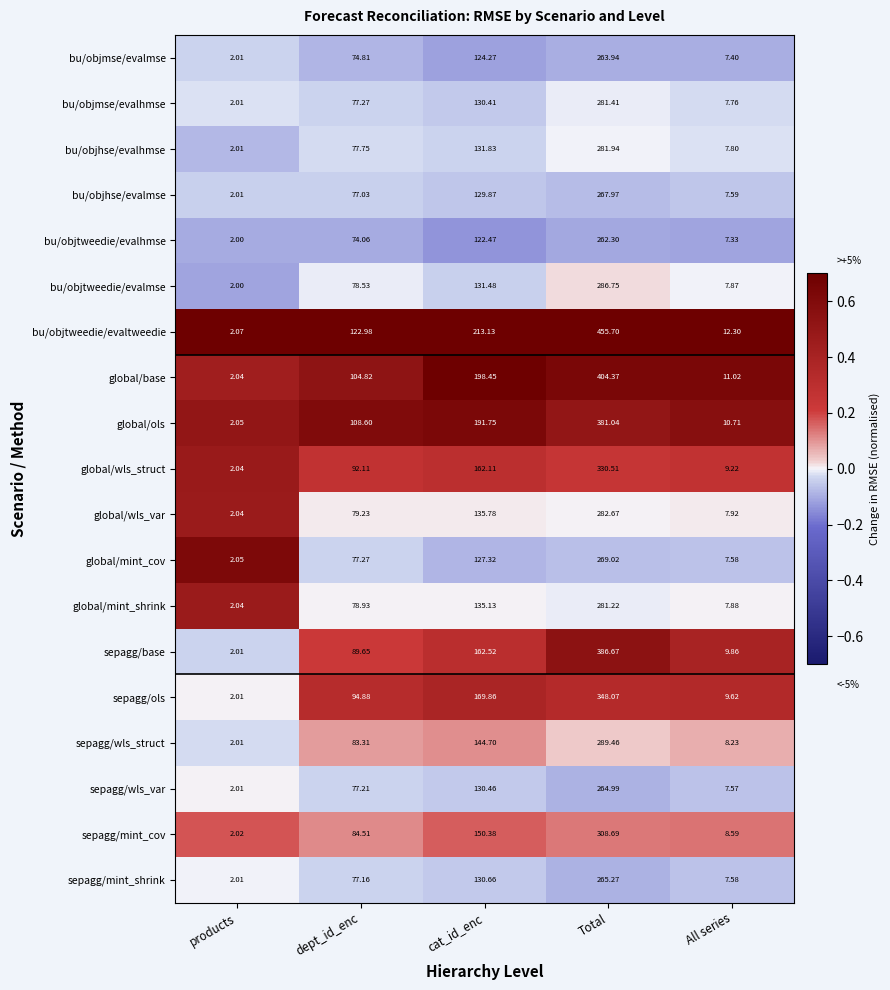

Rank the series by their maximum value, from lowest to highest.

bu/objtweedie/evalhmse, bu/objmse/evalmse, sepagg/wls_var, sepagg/mint_shrink, bu/objhse/evalmse, global/mint_cov, global/mint_shrink, bu/objmse/evalhmse, bu/objhse/evalhmse, global/wls_var, bu/objtweedie/evalmse, sepagg/wls_struct, sepagg/mint_cov, global/wls_struct, sepagg/ols, global/ols, sepagg/base, global/base, bu/objtweedie/evaltweedie